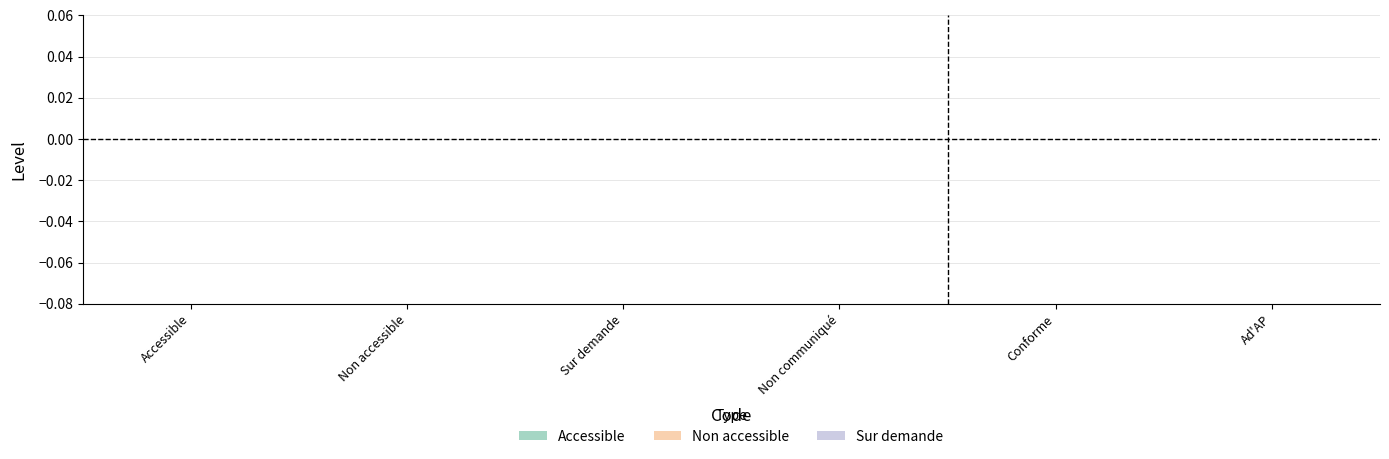

List the series in order of their peak value, lowest first.

Accessible, Non accessible, Sur demande